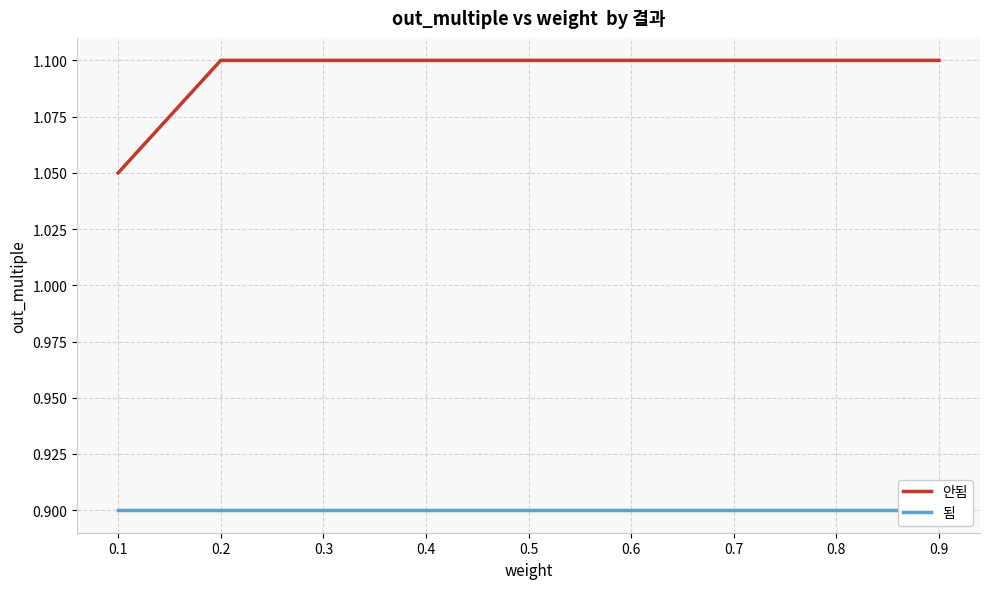

How many lines are shown in the chart?

2